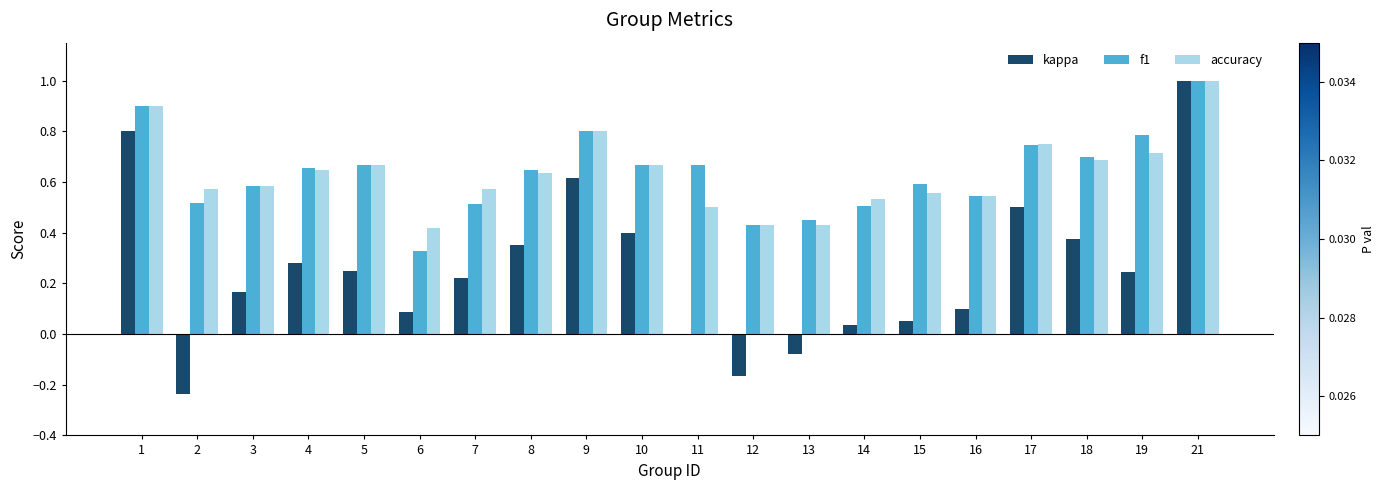

Is the value of kappa at 18 greater than the value of f1 at 11?

No